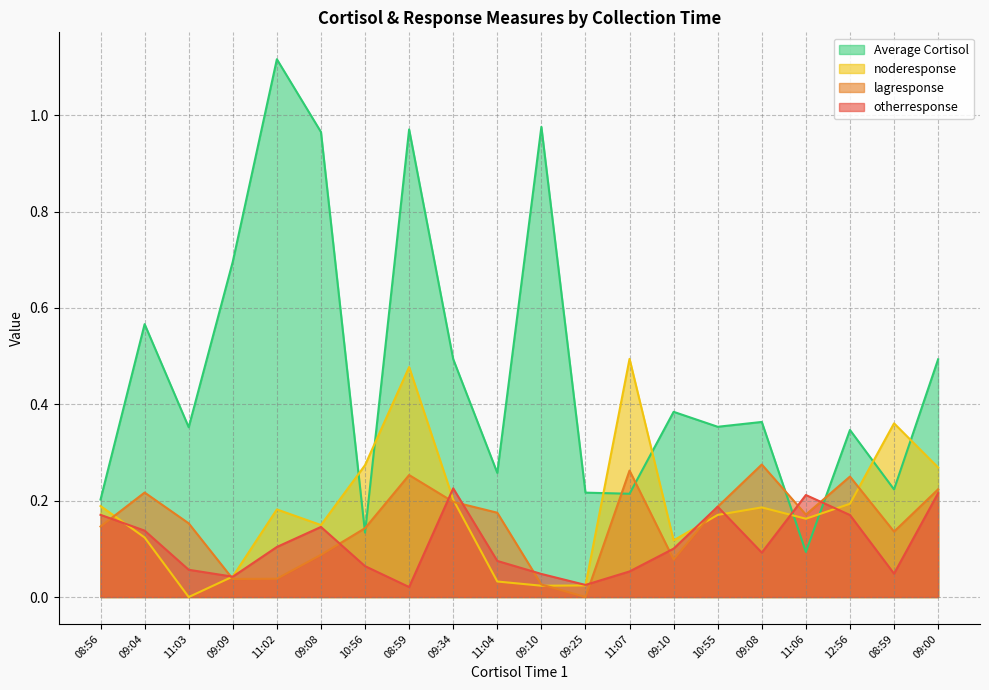

Which label corresponds to the largest value in the chart?

11:02